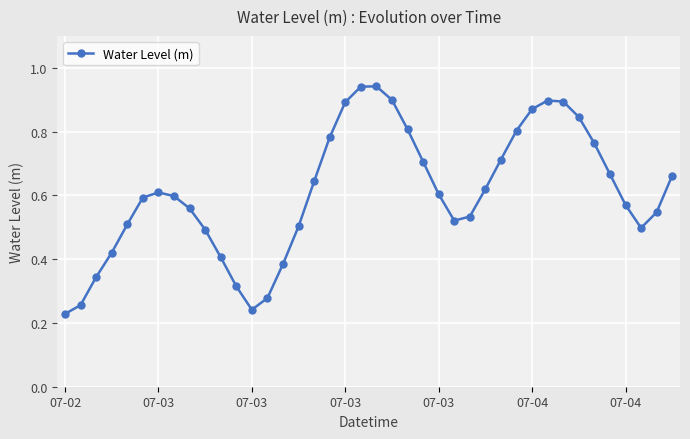

True or false: the data has more than 1 interior local peaks.

True